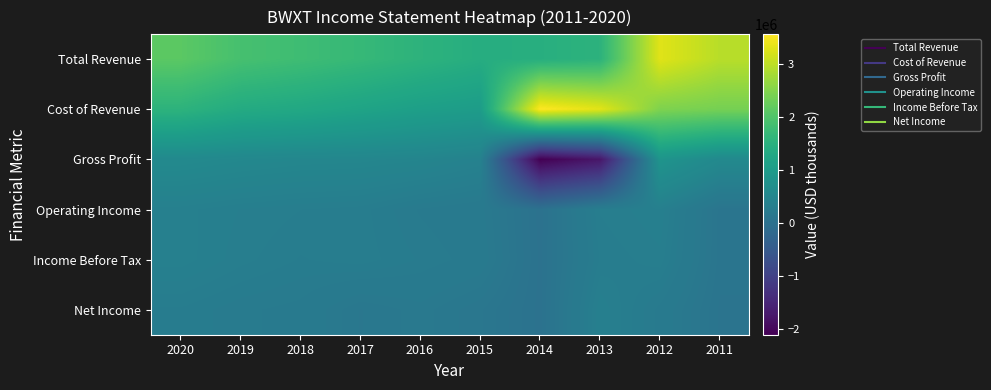

Between 2020 and 2011, which series saw the biggest shift?

Cost of Revenue